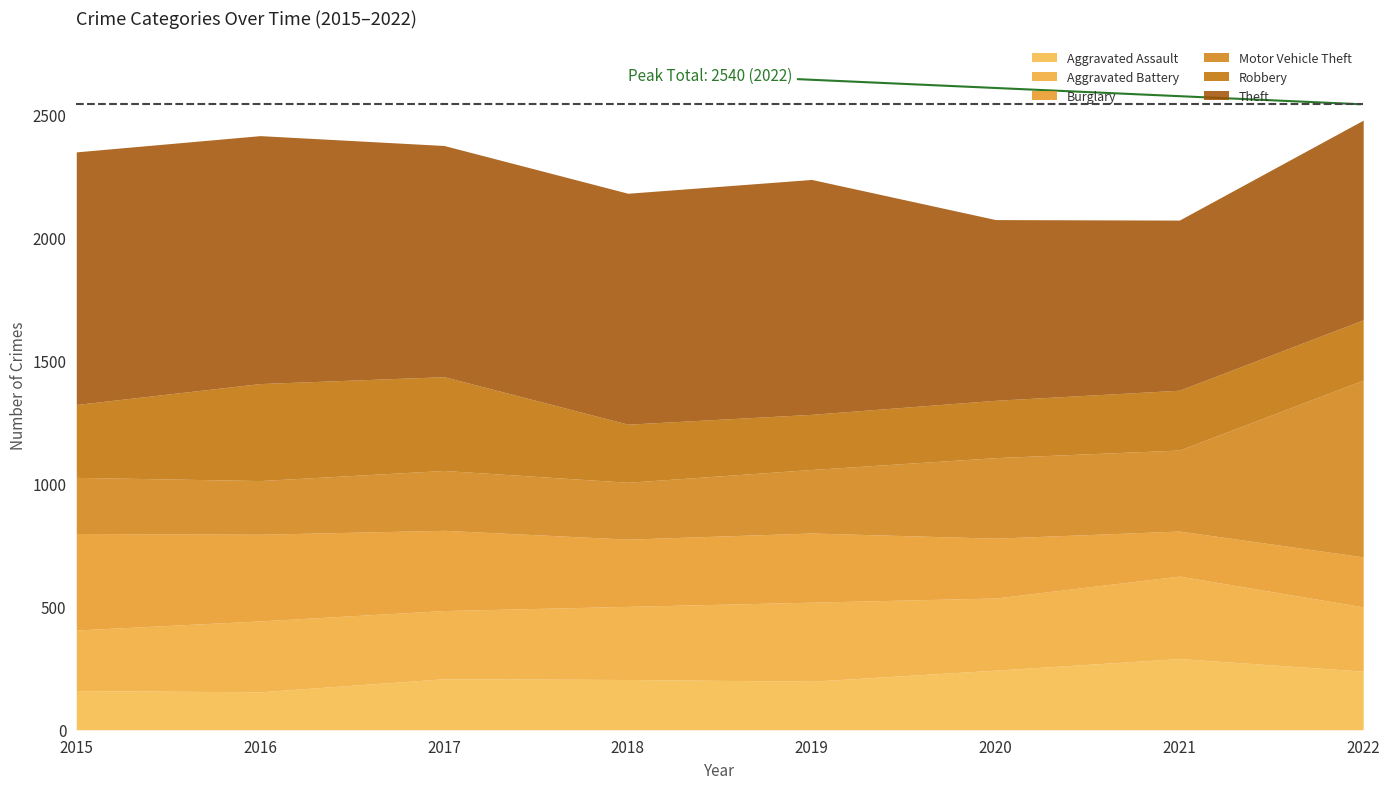

At which category is the sum across all series the highest?

2022